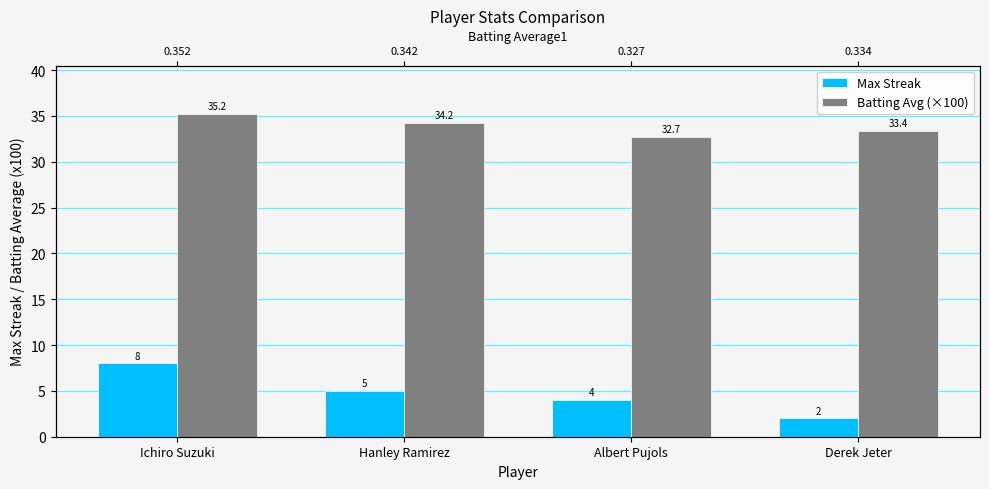

What is the lowest value of the Max Streak series?

2.0